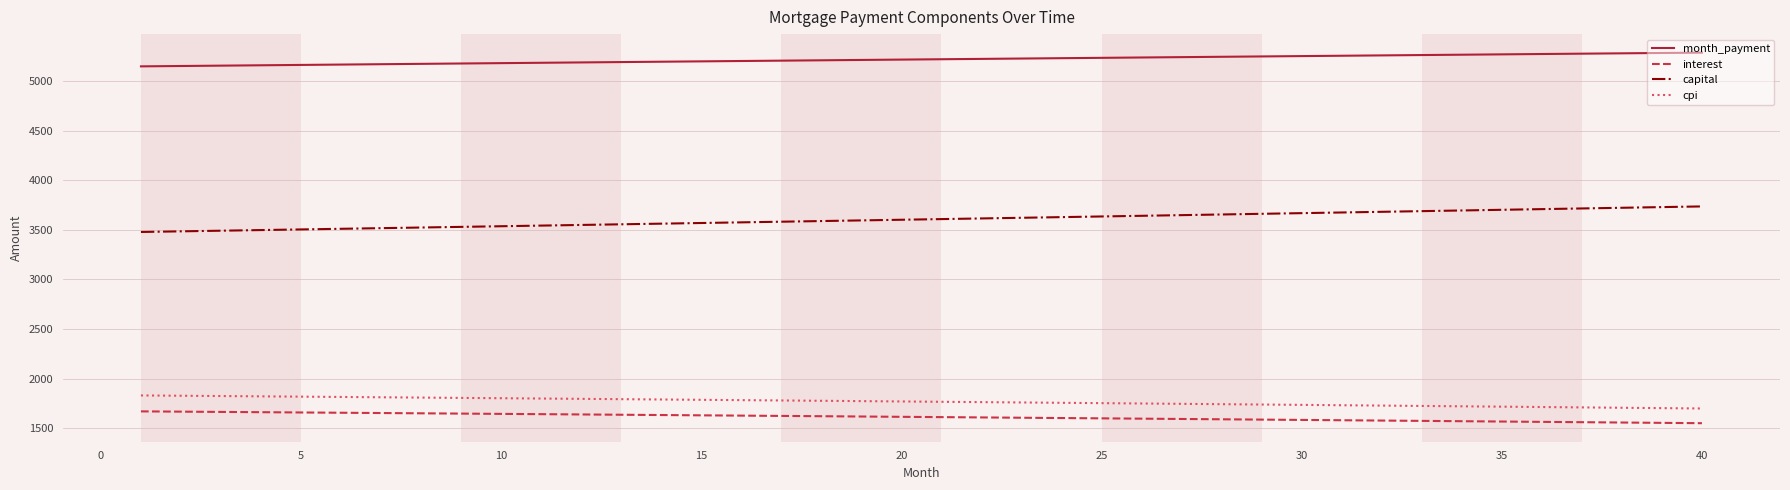

What are all the series names shown in the legend?

month_payment, interest, capital, cpi